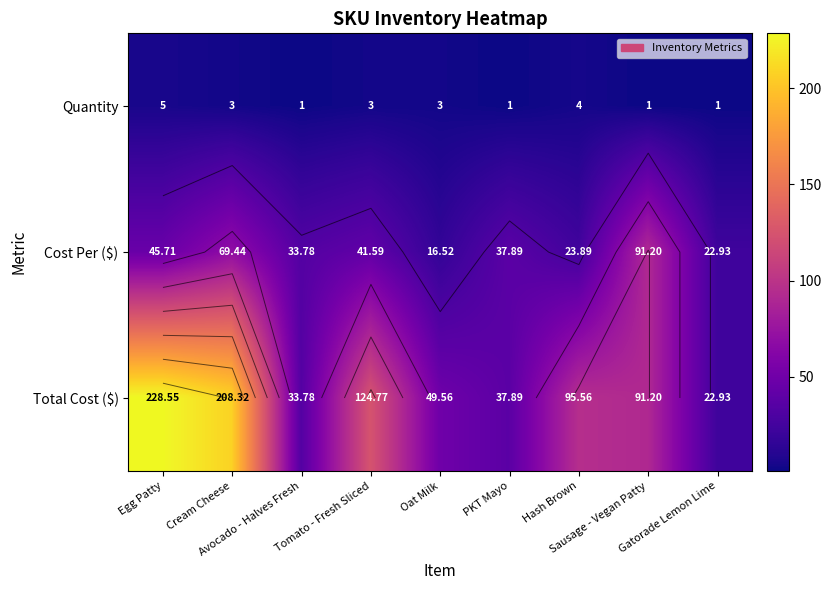

Count the number of categories in the chart.

9